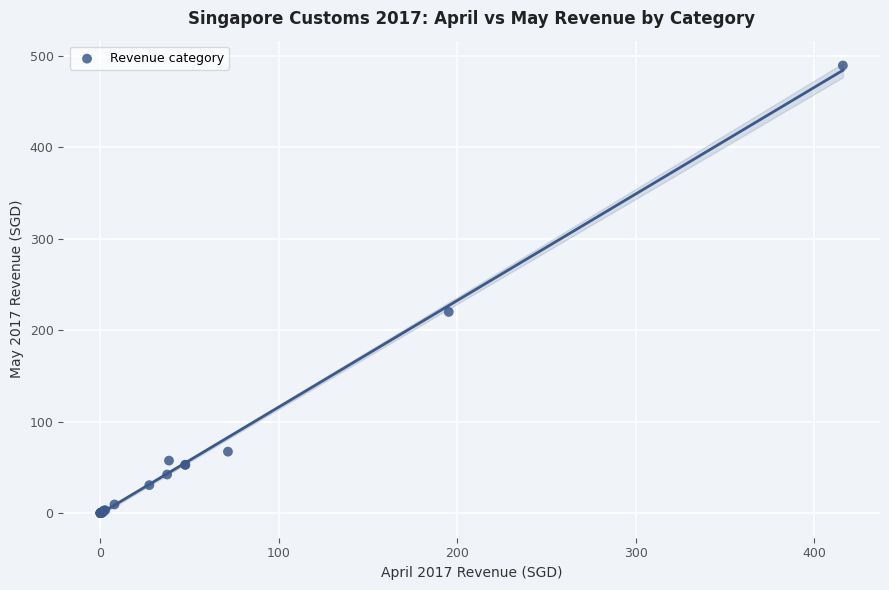

What Y value in the scatter plot is closest to 244?

220.0